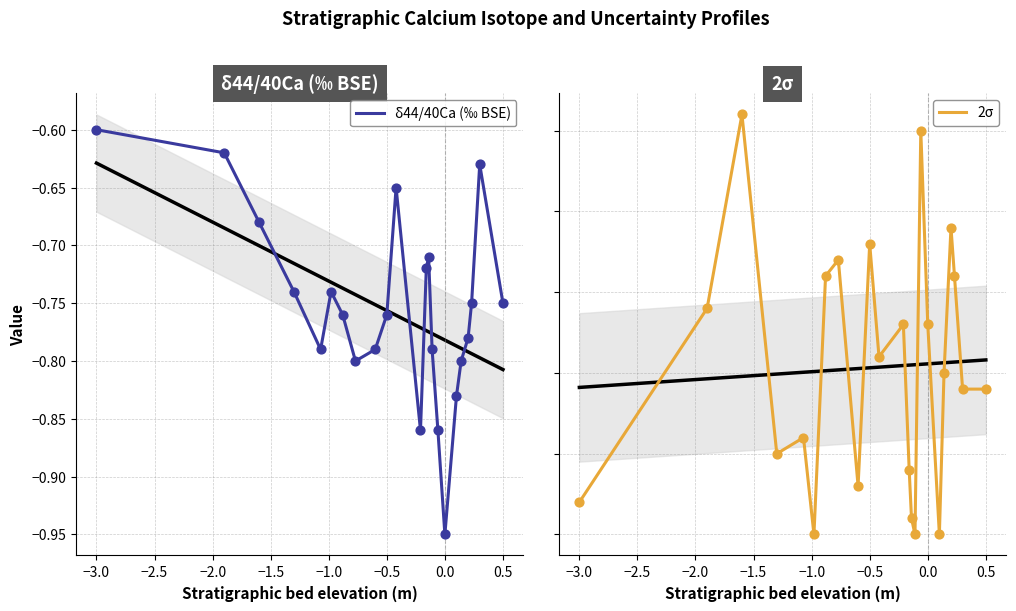

At which label does δ44/40Ca (‰ BSE) reach its peak?

−3.0